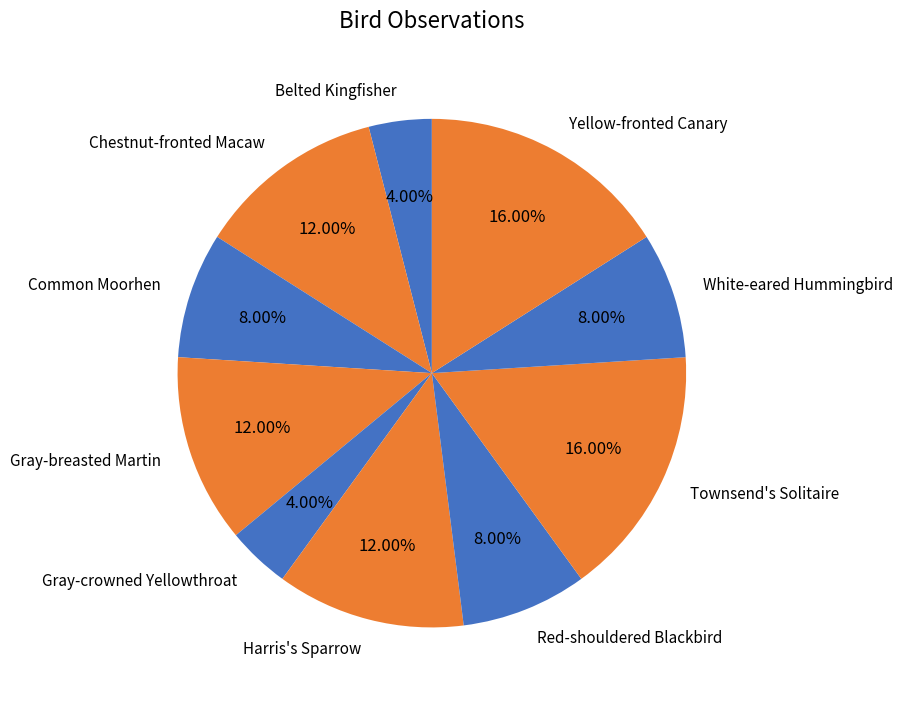

To the nearest percent, what is the difference between the largest and smallest slice percentages?

12%